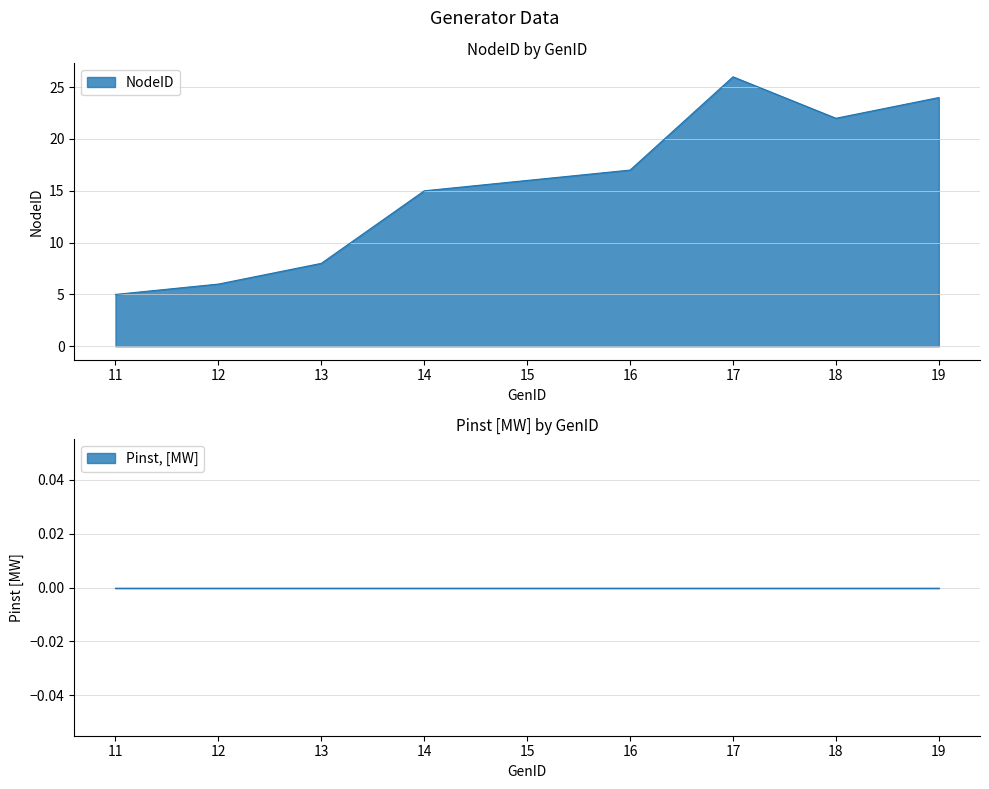

The value at 16 is 17. True or false?

True